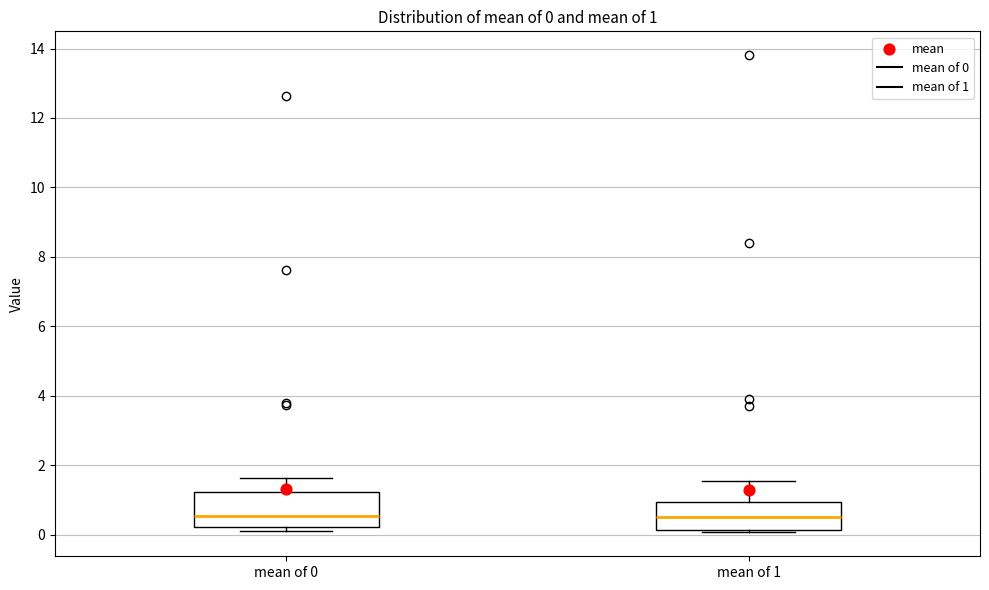

Comparing the boxes themselves (not the whiskers), which one is the tallest?

mean of 0